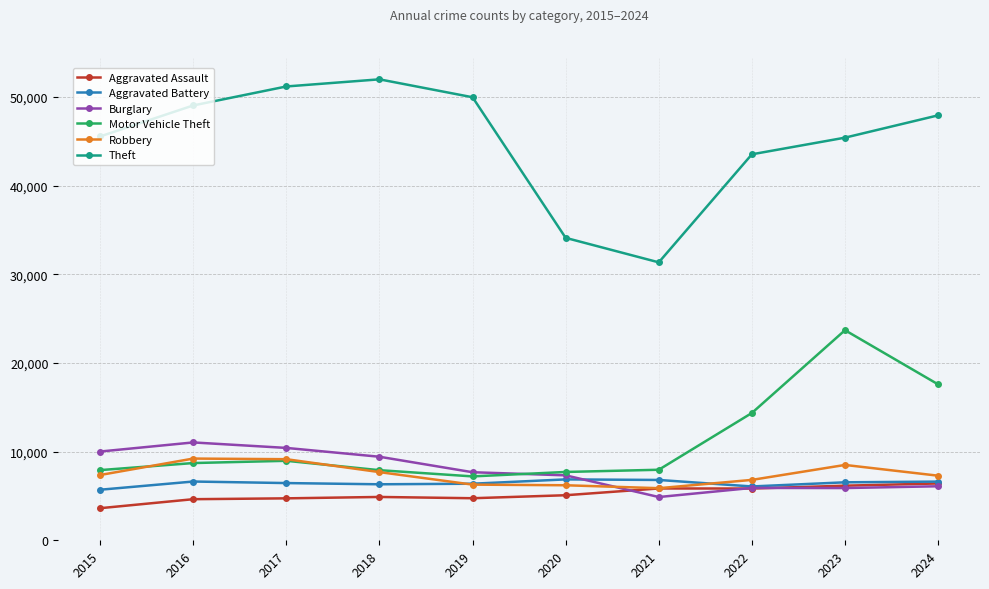

What is the average value of the Robbery series?

7438